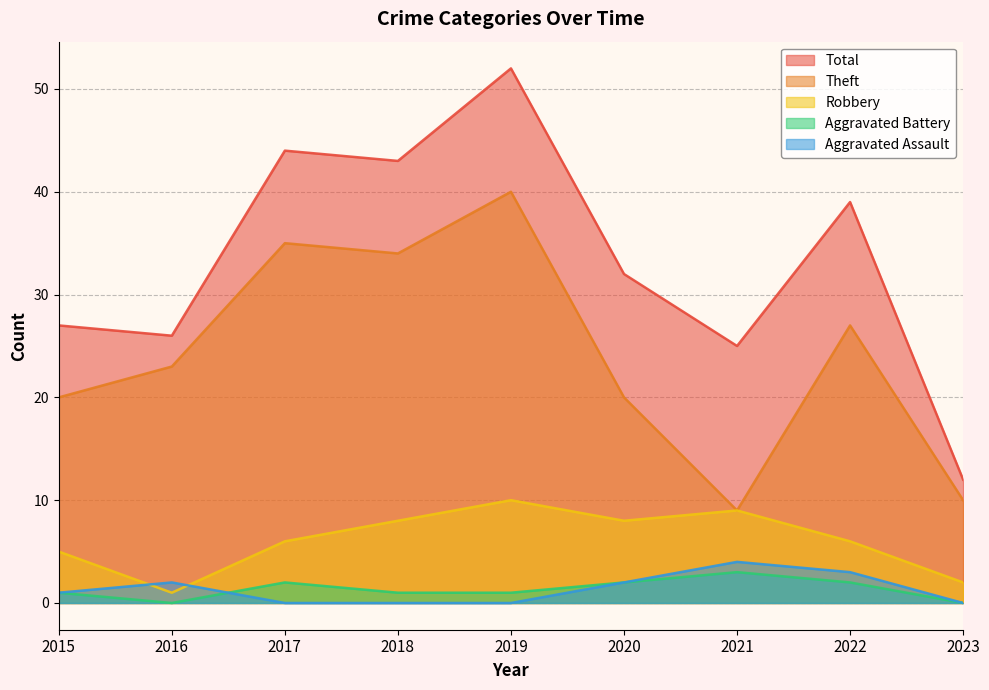

What is the value of the Aggravated Battery point at the 7th from the left?

3